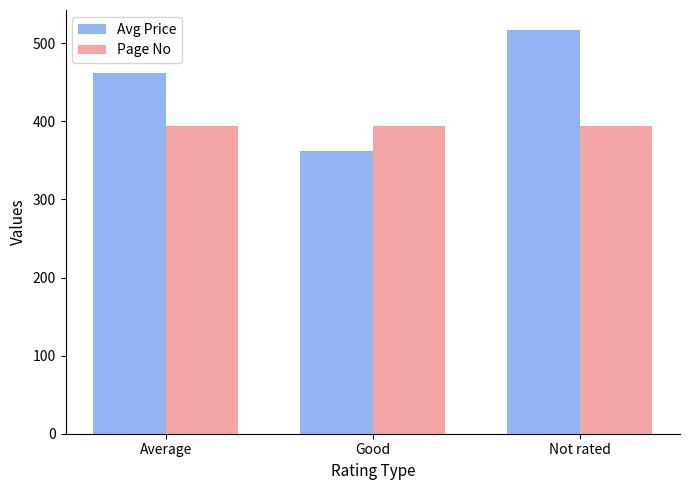

What is the minimum value for Avg Price?

362.5